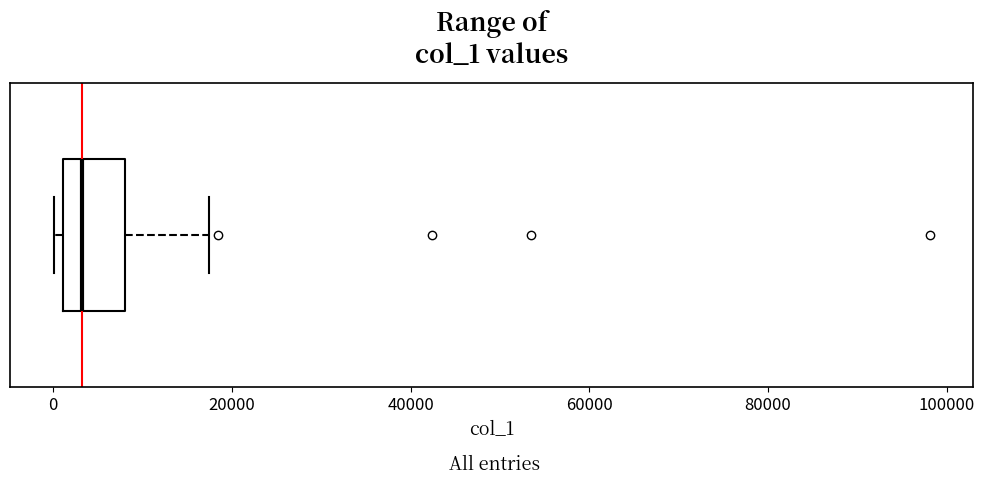

Transcribe this box plot: give where the median line is, the range the box spans, and where the two whiskers end, as read against the x-axis. The values are not printed on the chart, so give them approximately, as read against the axis.

median 4000, box 2000 to 8000, whiskers 0 to 18000